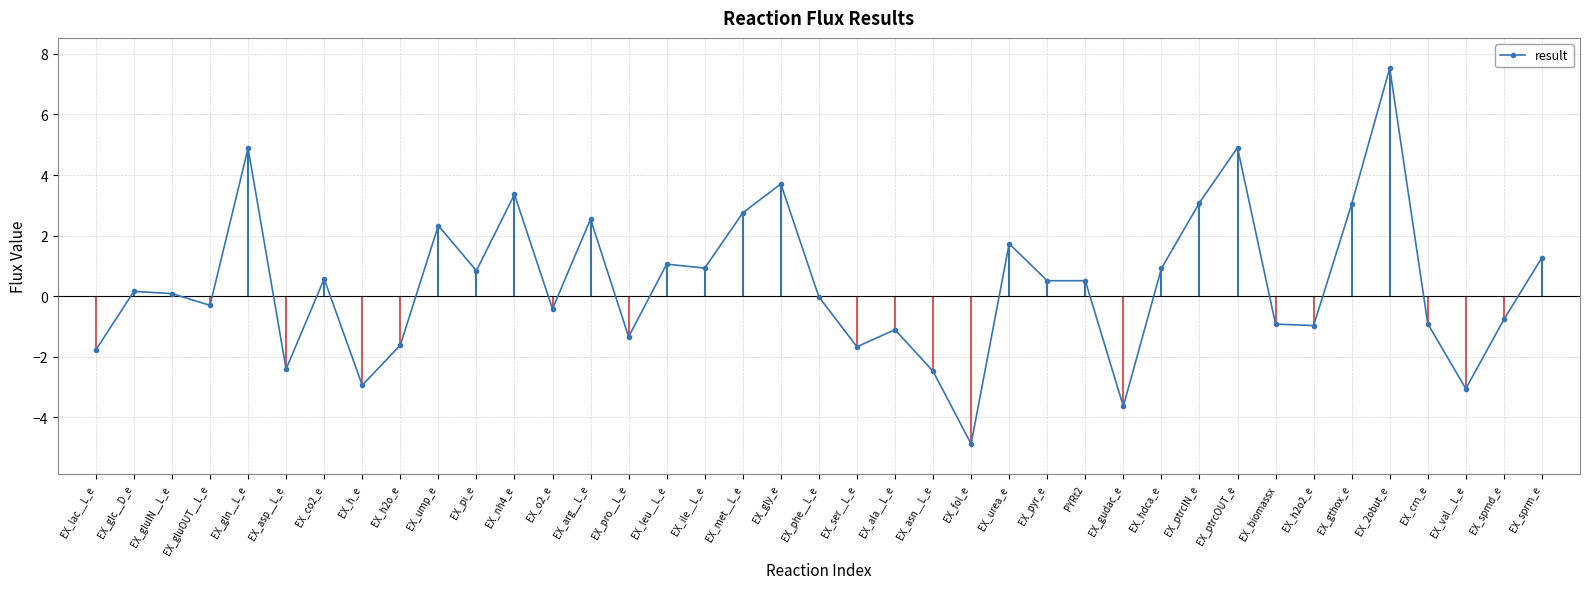

Reading left to right, extract all data points from this chart.

EX_lac__L_e=-1.8	EX_glc__D_e=0.2	EX_gluIN__L_e=0.1	EX_gluOUT__L_e=-0.3	EX_gln__L_e=4.9	EX_asp__L_e=-2.4	EX_co2_e=0.6	EX_h_e=-2.9	EX_h2o_e=-1.6	EX_ump_e=2.3	EX_pi_e=0.8	EX_nh4_e=3.4	EX_o2_e=-0.4	EX_arg__L_e=2.5	EX_pro__L_e=-1.3	EX_leu__L_e=1.1	EX_ile__L_e=0.9	EX_met__L_e=2.8	EX_gly_e=3.7	EX_phe__L_e=-0.0	EX_ser__L_e=-1.7	EX_ala__L_e=-1.1	EX_asn__L_e=-2.5	EX_fol_e=-4.9	EX_urea_e=1.7	EX_pyr_e=0.5	PYRt2=0.5	EX_gudac_e=-3.6	EX_hdca_e=0.9	EX_ptrcIN_e=3.1	EX_ptrcOUT_e=4.9	EX_biomassx=-0.9	EX_h2o2_e=-1.0	EX_gthox_e=3.0	EX_2obut_e=7.5	EX_crn_e=-0.9	EX_val__L_e=-3.1	EX_spmd_e=-0.8	EX_sprm_e=1.3